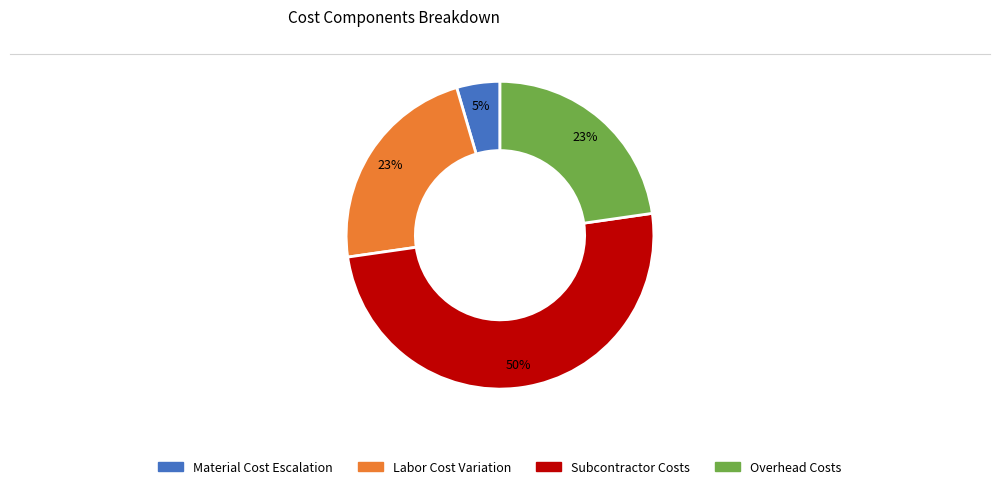

To the nearest percent, what is the difference between the largest and smallest slice percentages?

45%